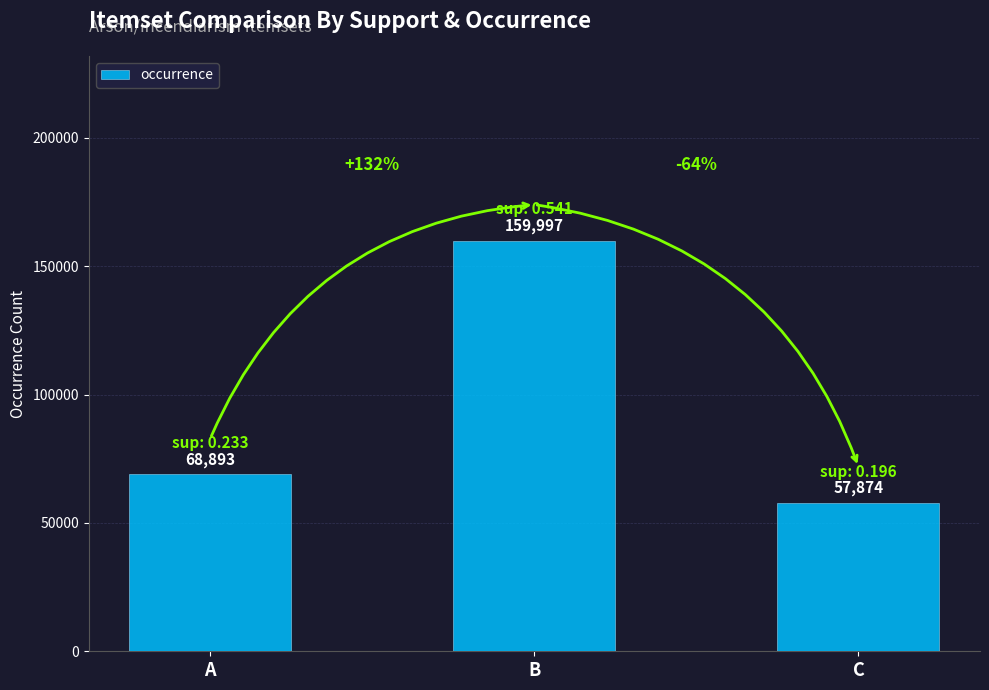

How many distinct data groups are displayed?

1